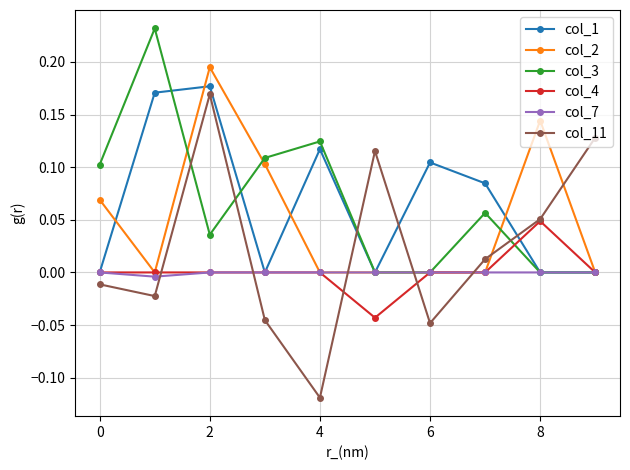

How many data points does each series have?

10